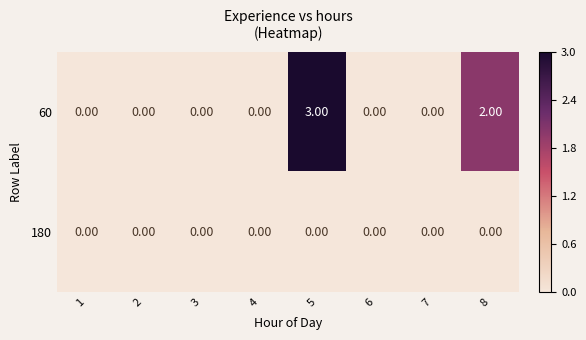

Which series has the widest spread of values?

60